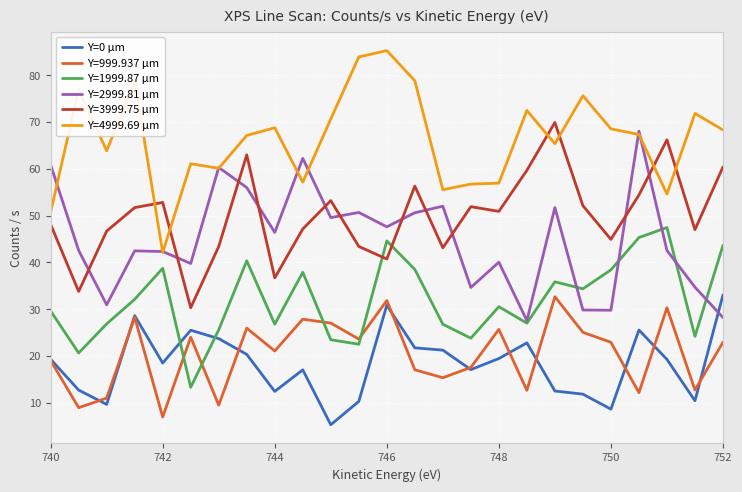

True or false: Y=0 µm and Y=3999.75 µm cross at least once.

False